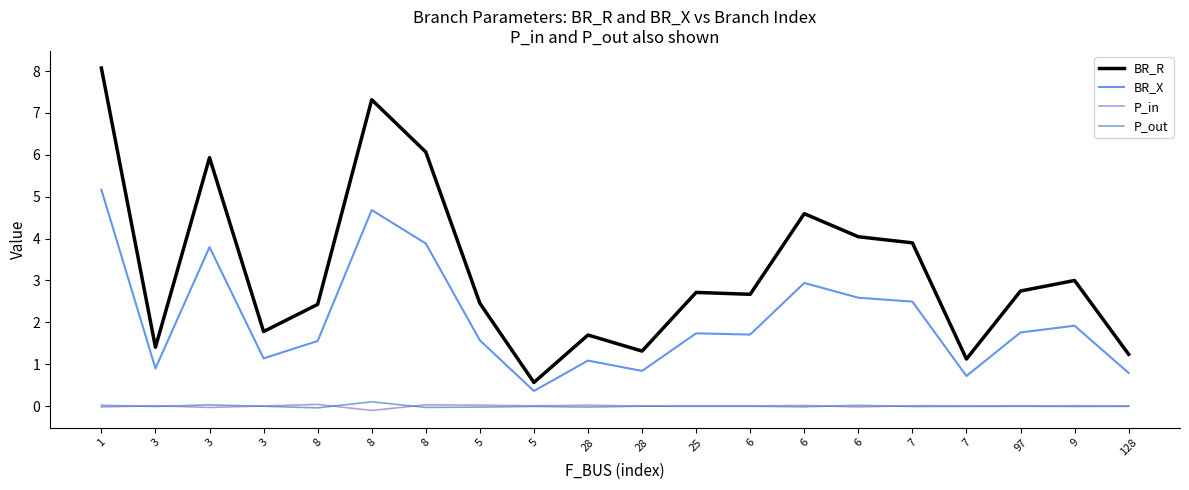

What is the average value of the BR_R series?

3.3